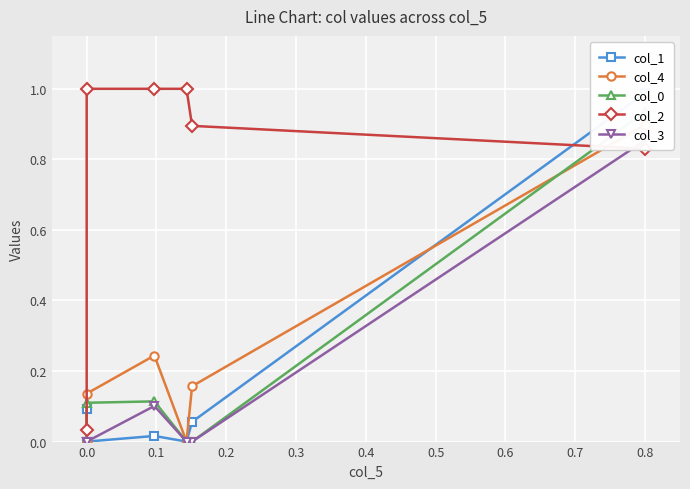

Between 0.3 and 0.4, which is larger?

0.4